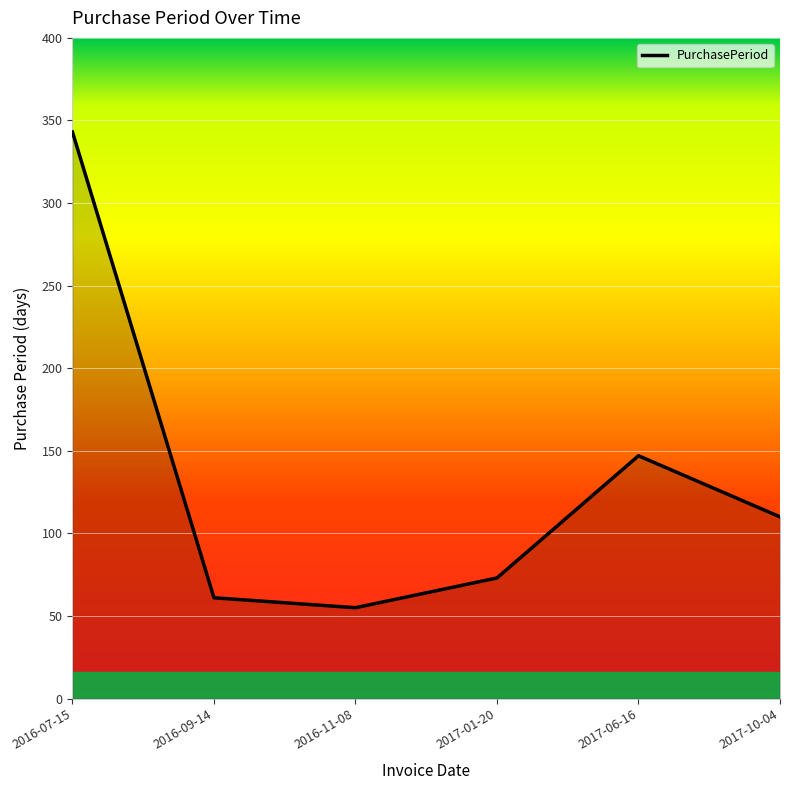

List the labels in order of value, largest first.

2016-07-15, 2017-06-16, 2017-10-04, 2017-01-20, 2016-09-14, 2016-11-08